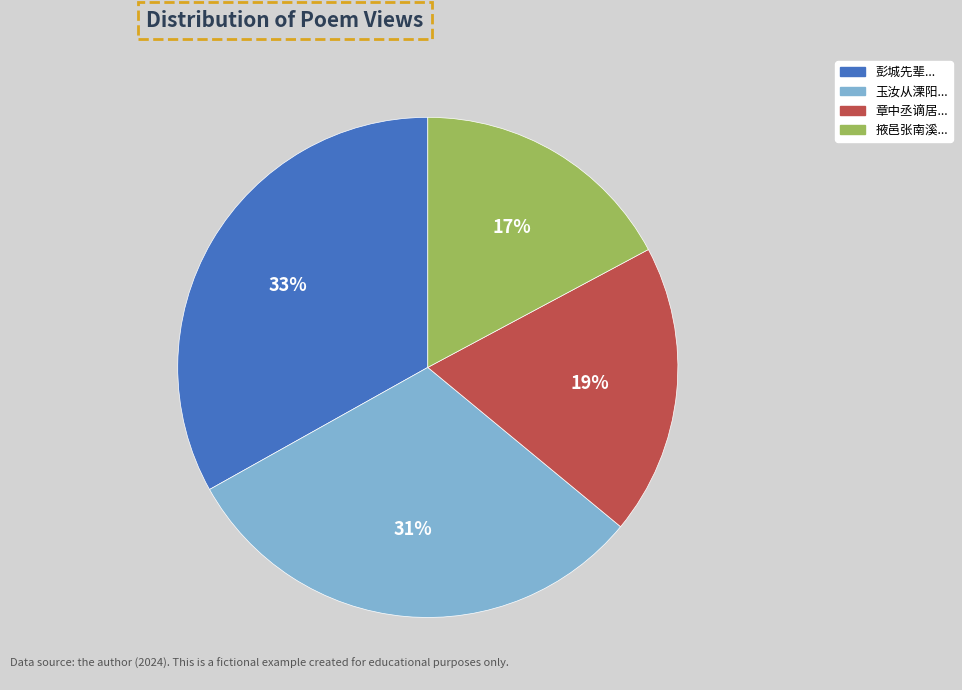

Is there any slice that represents more than half of the pie?

No